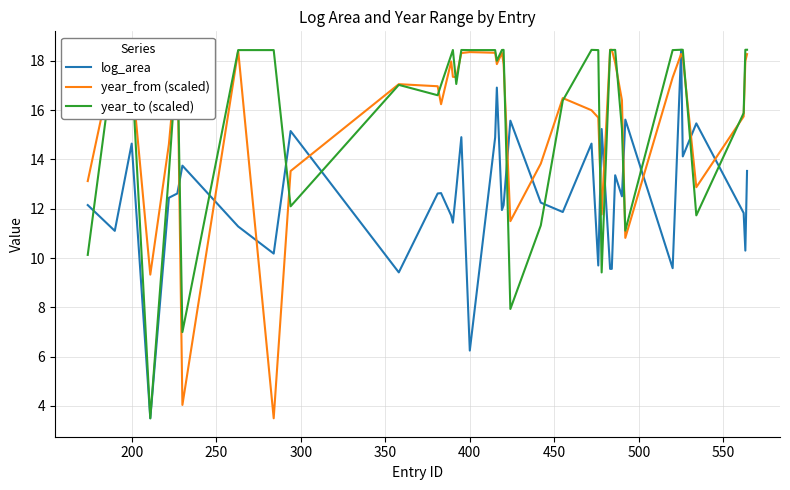

How many times do year_from (scaled) and log_area cross each other?

14